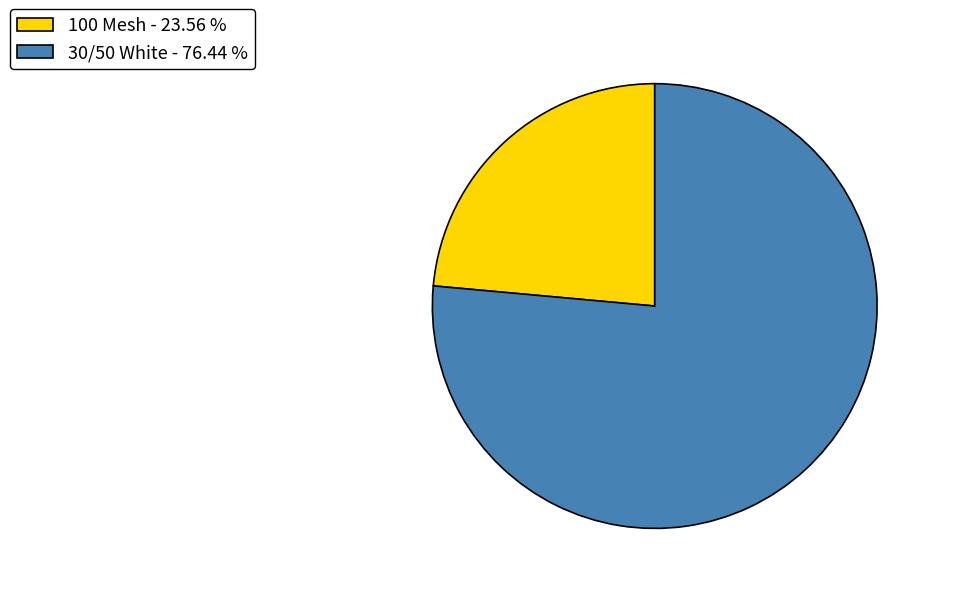

Which category has the biggest portion of the pie?

30/50 White - 76.44 %